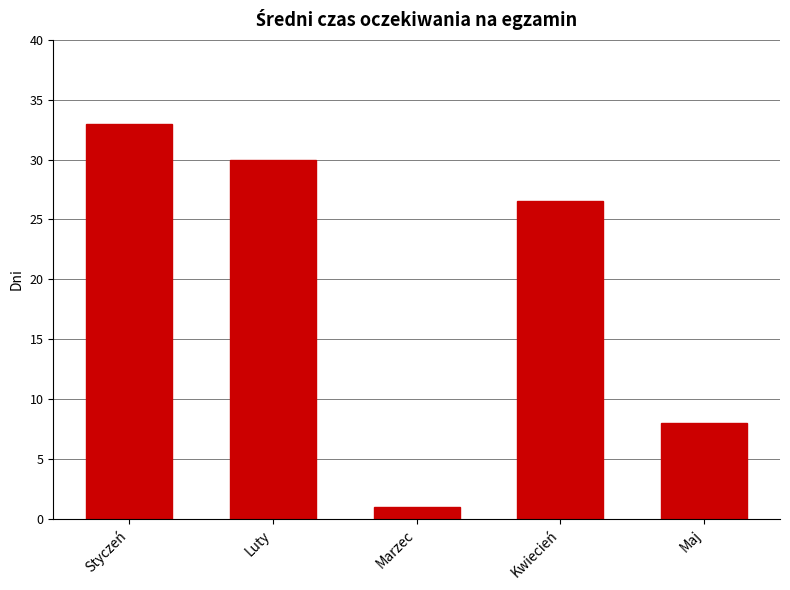

What position from the right is Luty?

4